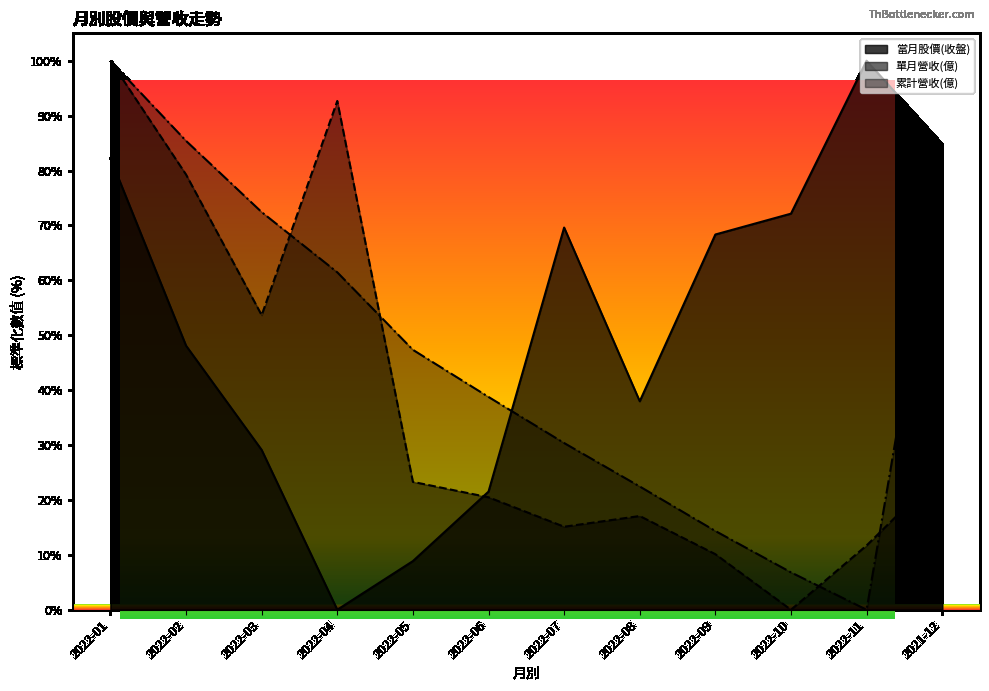

True or false: 當月股價(收盤) and 累計營收(億) intersect in this chart.

True